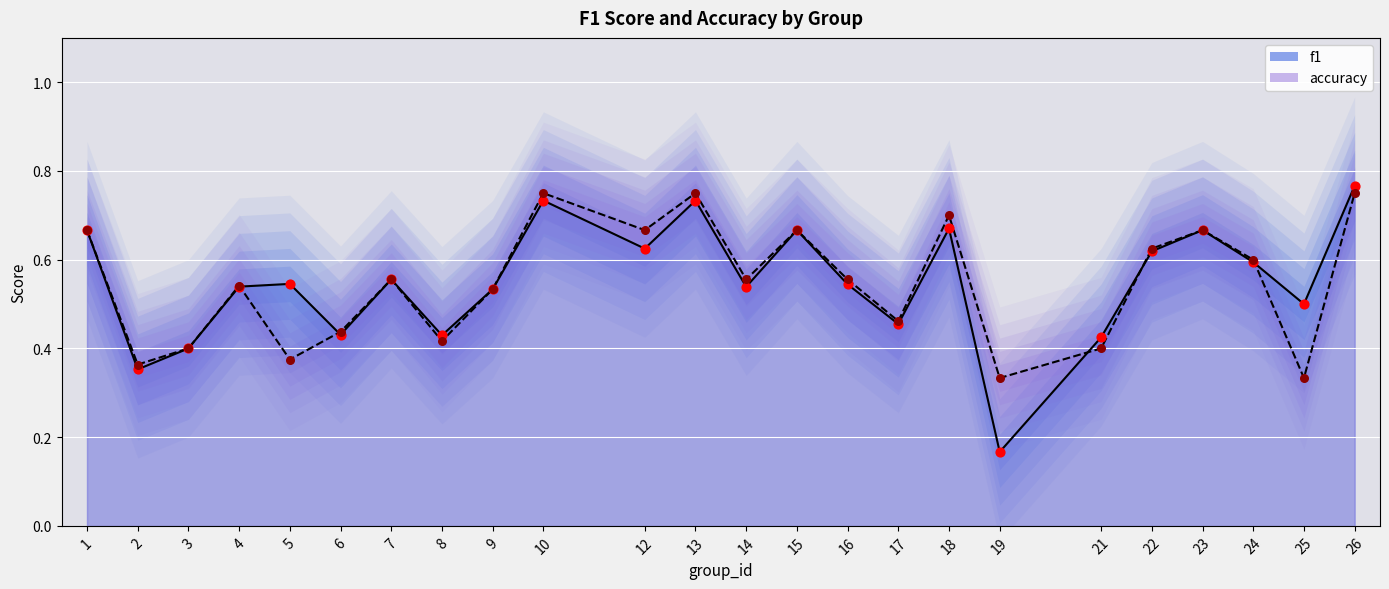

Is the value of accuracy at 25 greater than the value of f1 at 13?

No